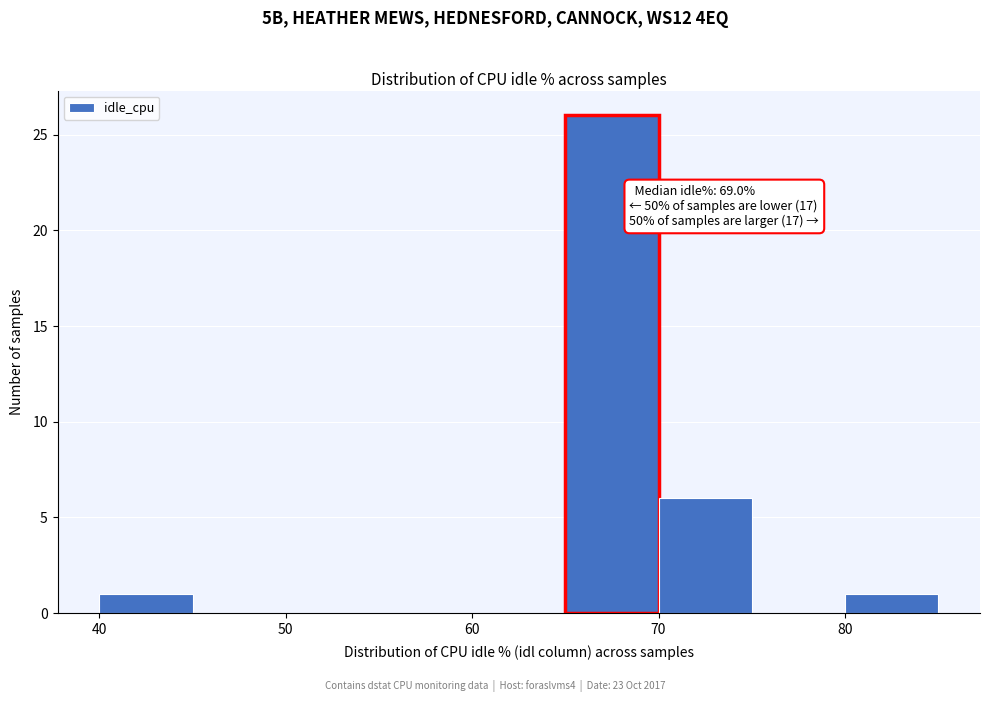

Which range on the x-axis has the tallest bar?

65 to 70